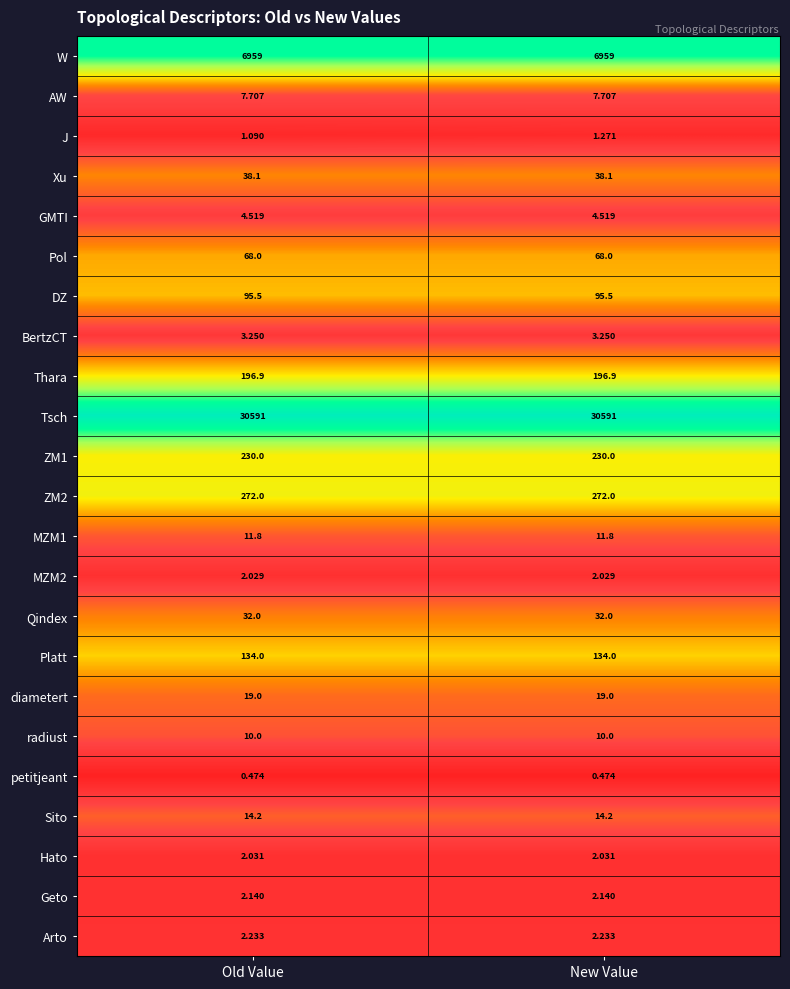

What is the spread (max minus min) of values at Old Value?

30590.5